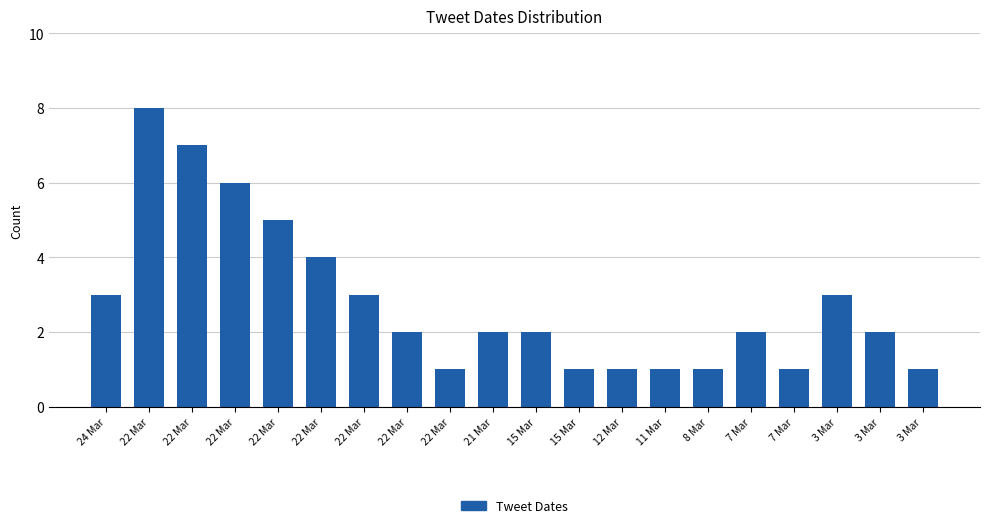

What is the sum of the values at 24 Mar and 15 Mar?

4